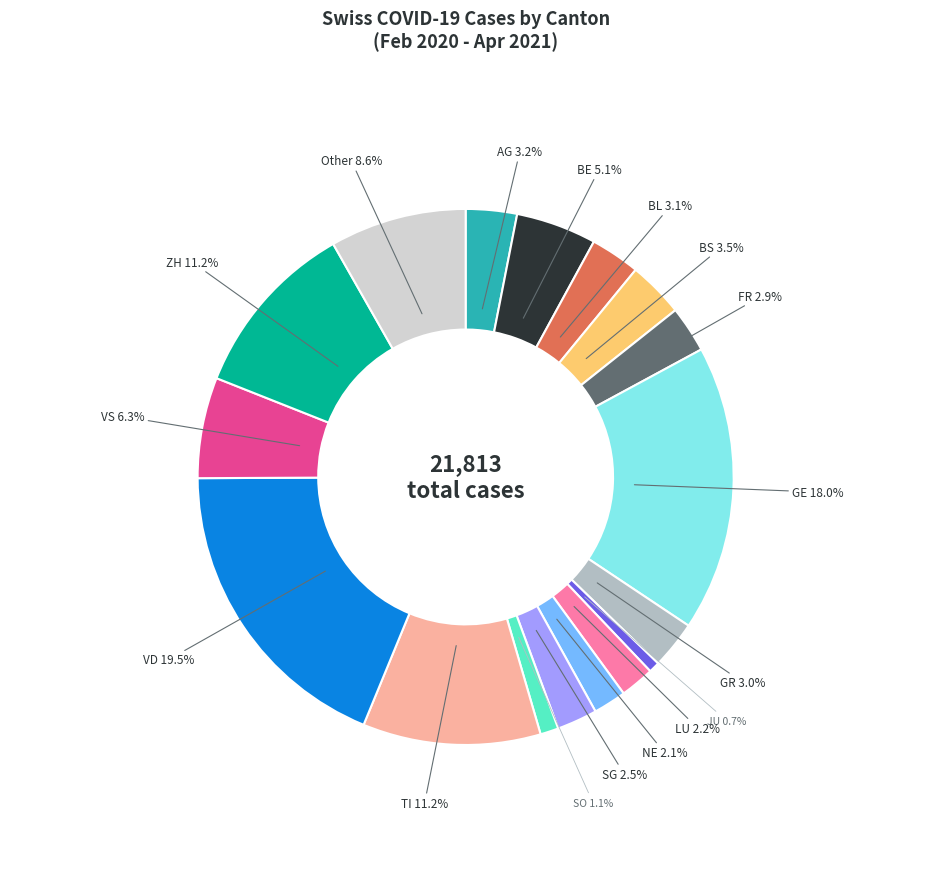

Does JU account for over 50% of the chart?

No